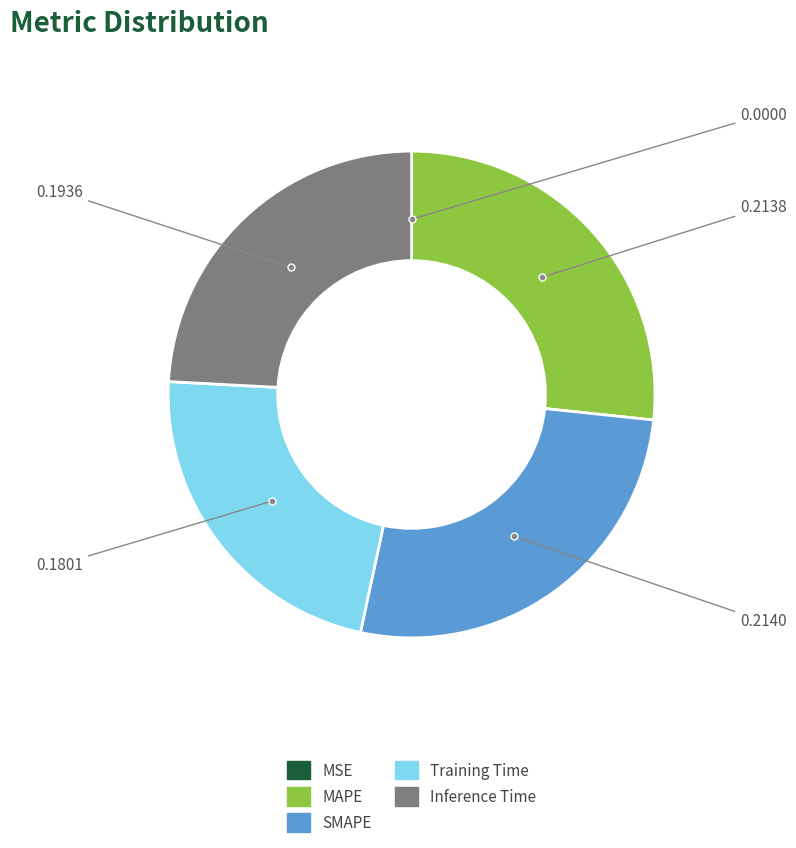

Is there any slice that represents more than half of the pie?

No